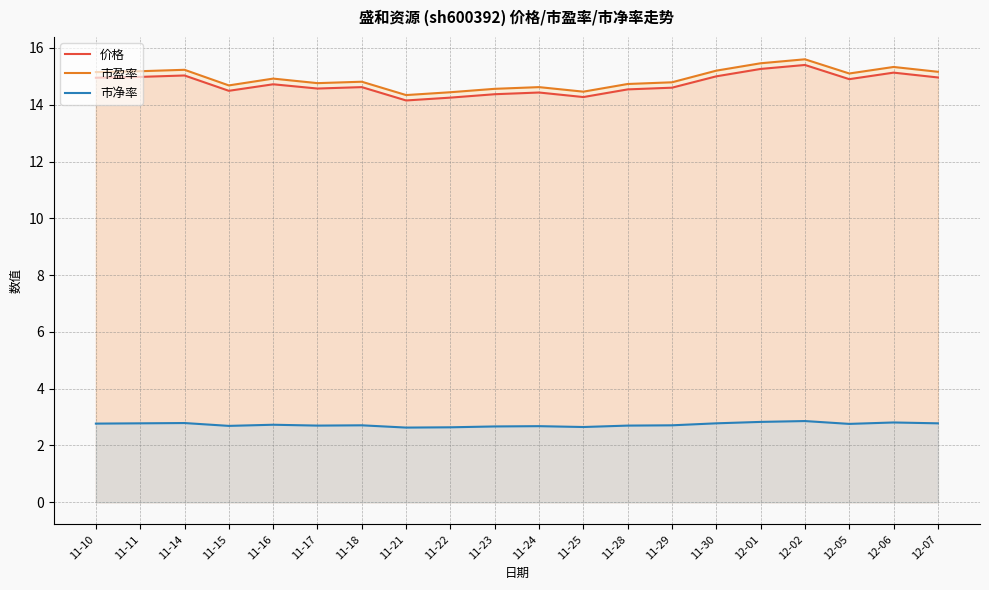

At which category does 价格 reach its first local valley?

11-15